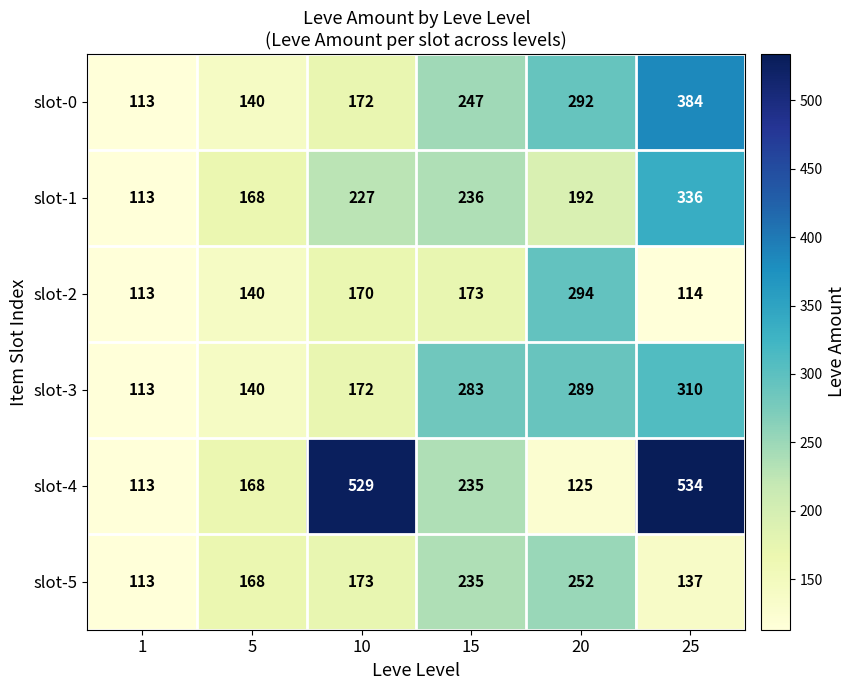

Read the slot-0 value at 1.

113